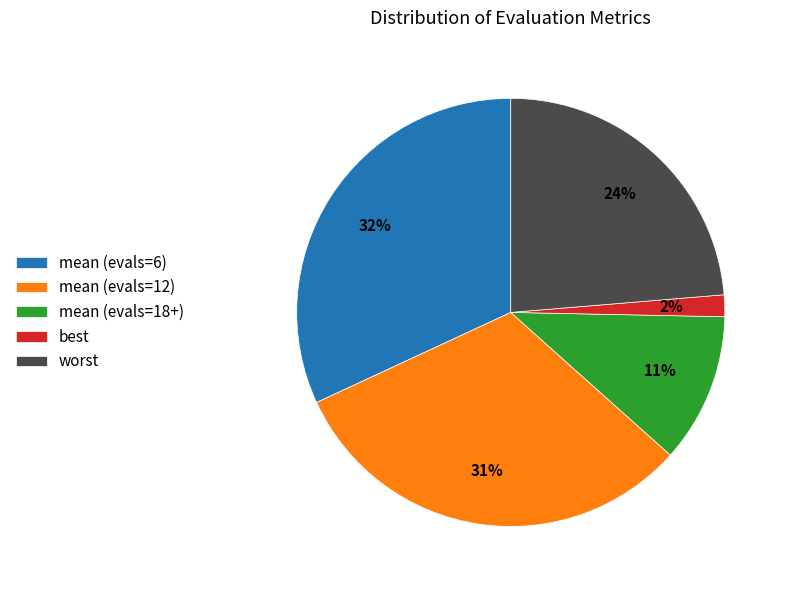

What percentage is the worst slice, to the nearest percent?

24%